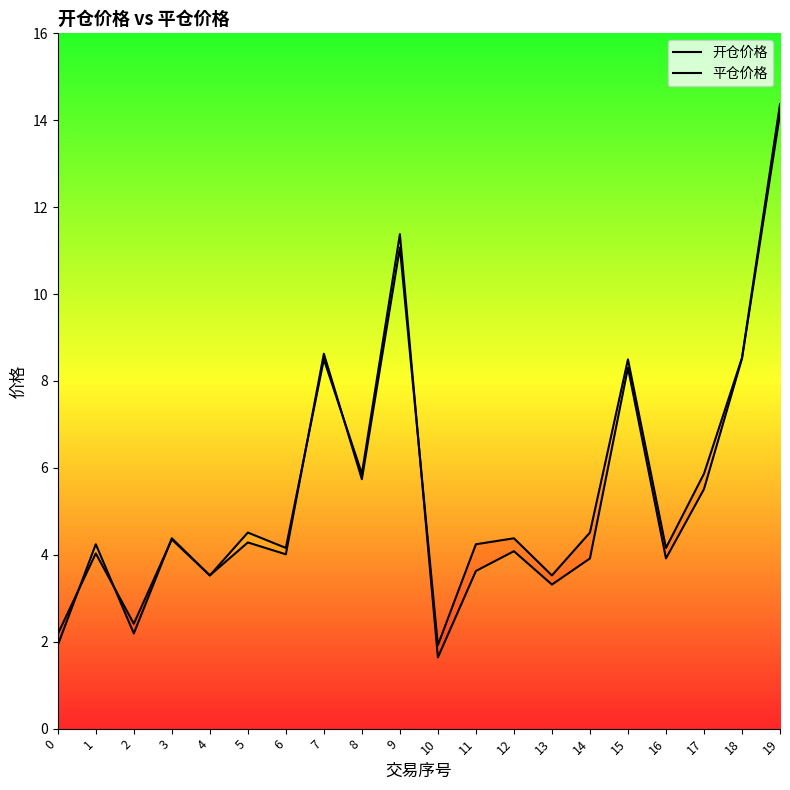

How many data points in 开仓价格 are less than 4?

5